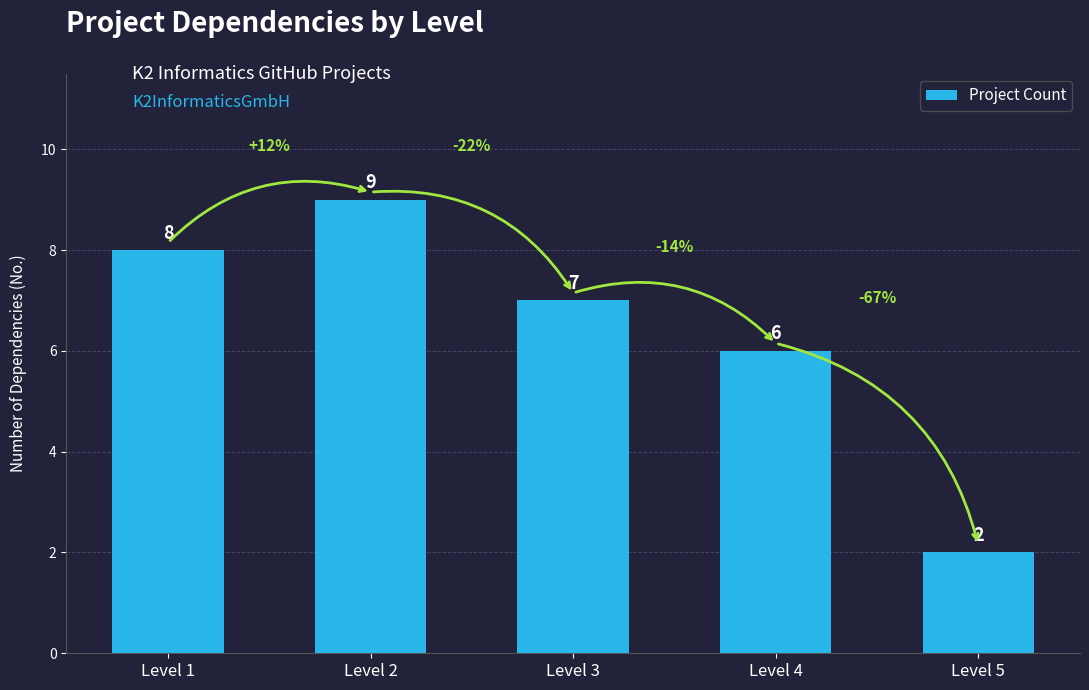

Does the chart contain stacked bars?

No